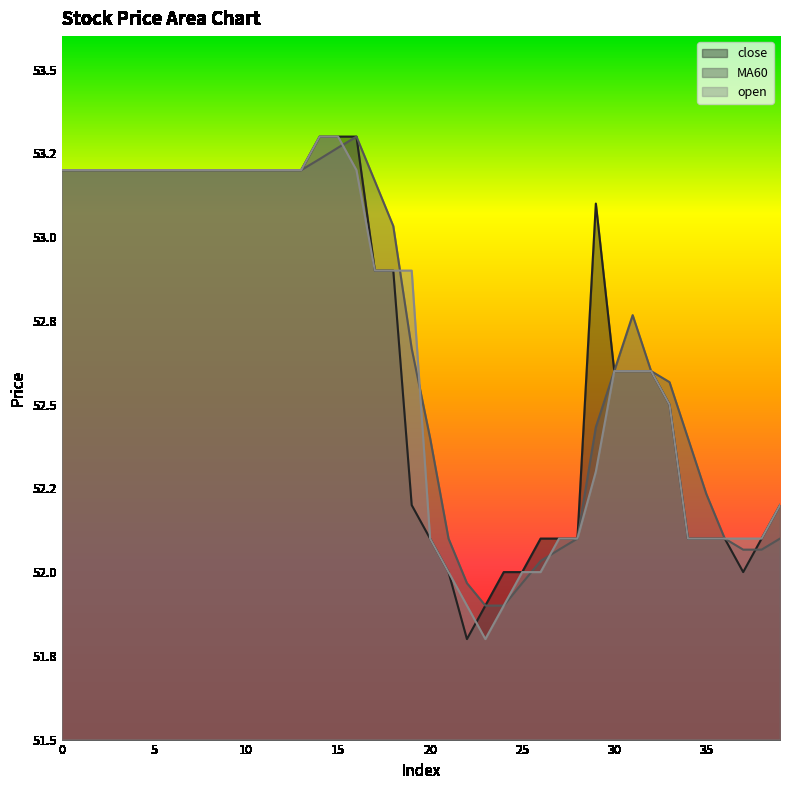

Which series has the largest total across all categories?

MA60